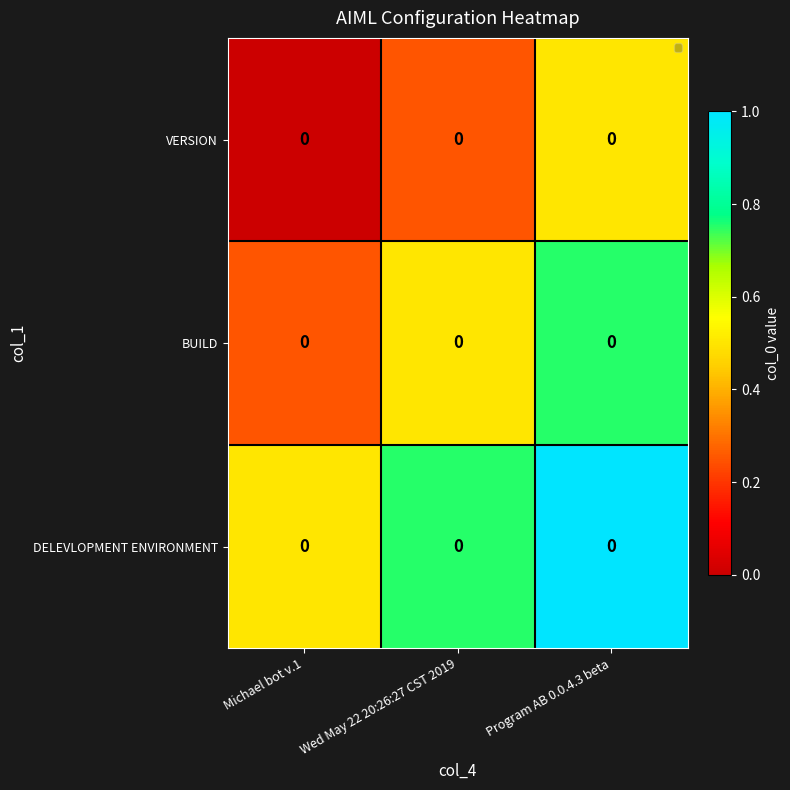

Rank the categories by DELEVLOPMENT ENVIRONMENT value from highest to lowest.

Program AB 0.0.4.3 beta, Wed May 22 20:26:27 CST 2019, Michael bot v.1